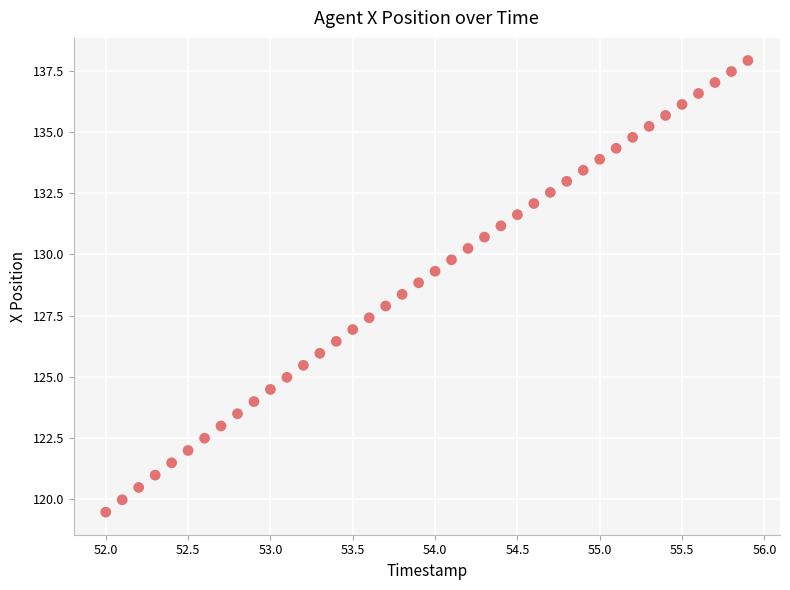

What is the range of X values (max minus min)?

3.9